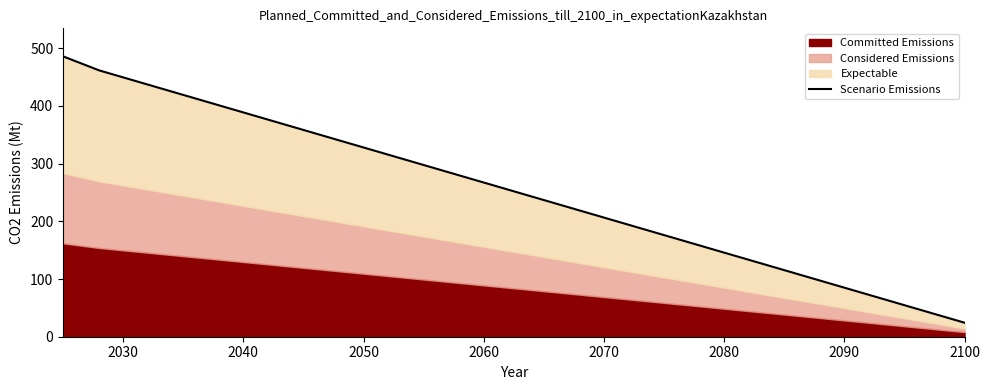

What position from the right is 2060?

11